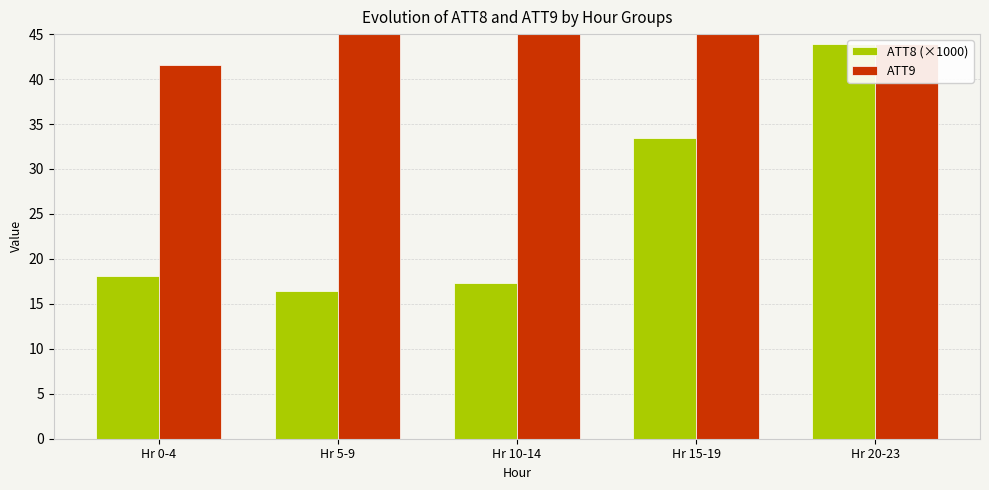

How many data points in ATT8 (×1000) are less than 18?

2